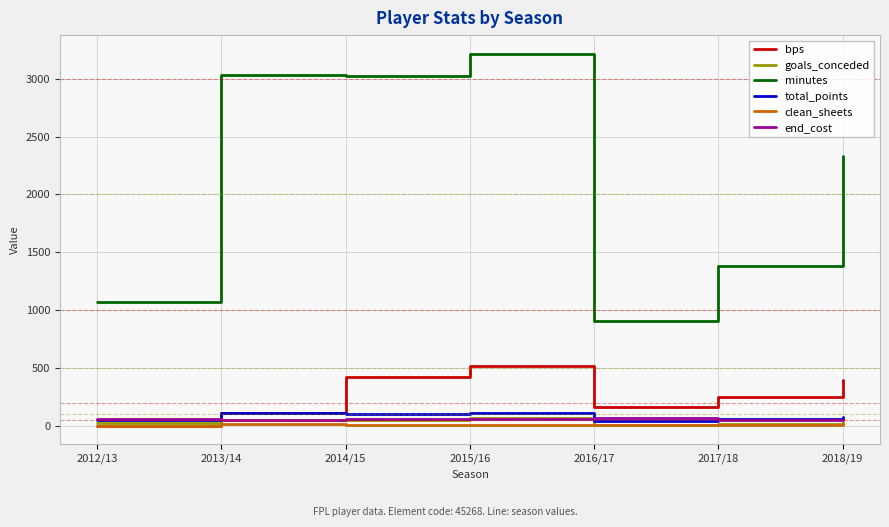

What is the lowest value of the goals_conceded series?

5